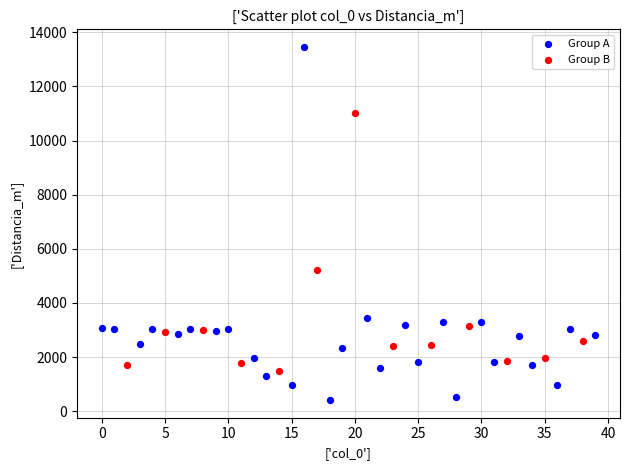

Which series has the largest Y range (max minus min)?

Group A